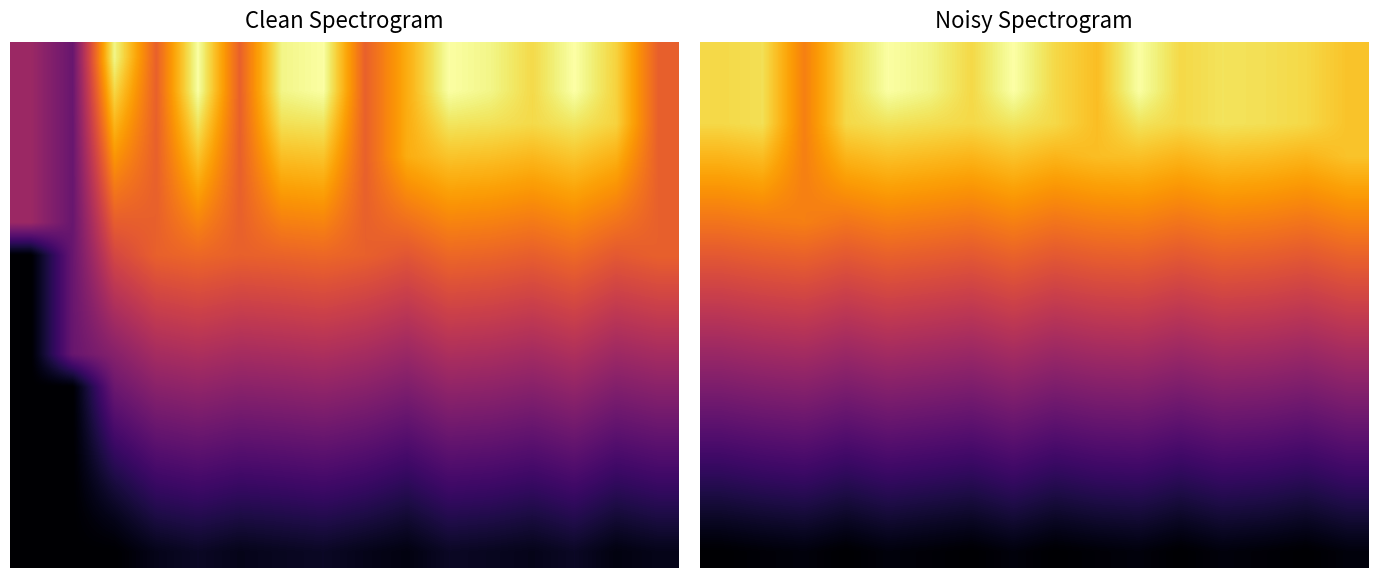

What is the sum of all 8 values?

226.4